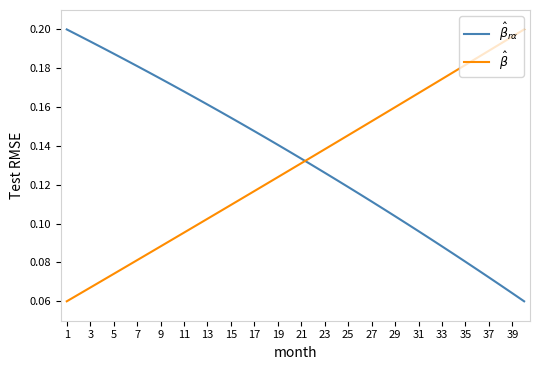

Which series has the largest range (max minus min)?

$\hat{\beta}_{r\alpha}$